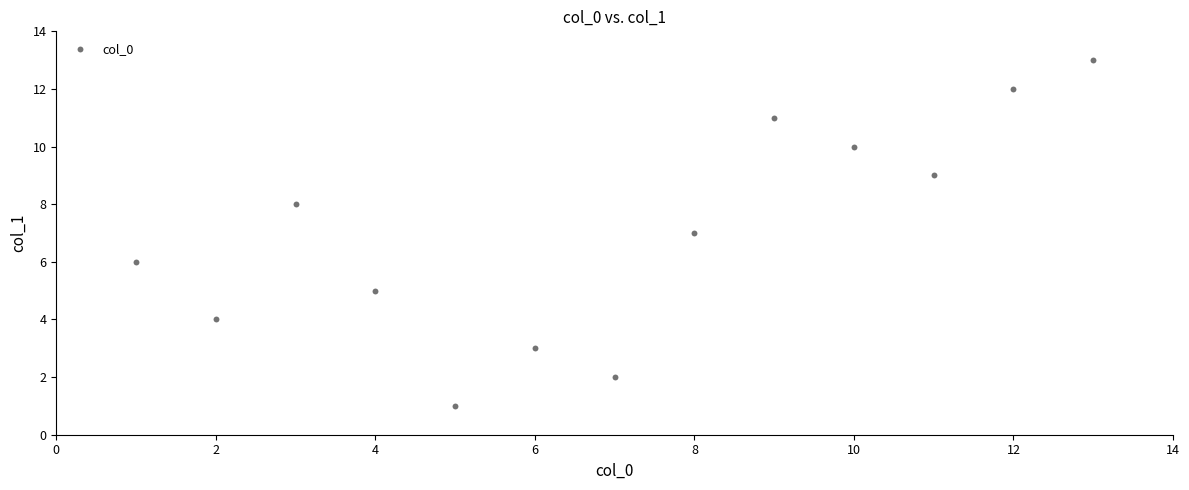

What is the range of X values (max minus min)?

12